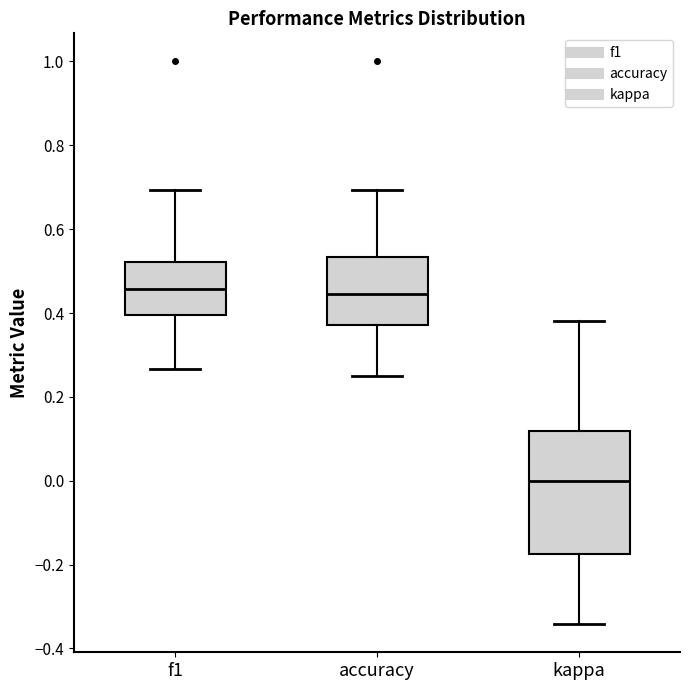

Reading left to right, read every box against the y-axis: the position of its median line, the range the box covers, and the ends of its whiskers. The values are not printed on the chart, so give them approximately, as read against the axis.

f1: median 0.46, box 0.40 to 0.52, whiskers 0.26 to 0.70
accuracy: median 0.44, box 0.38 to 0.54, whiskers 0.26 to 0.70
kappa: median 0.00, box -0.18 to 0.12, whiskers -0.34 to 0.38